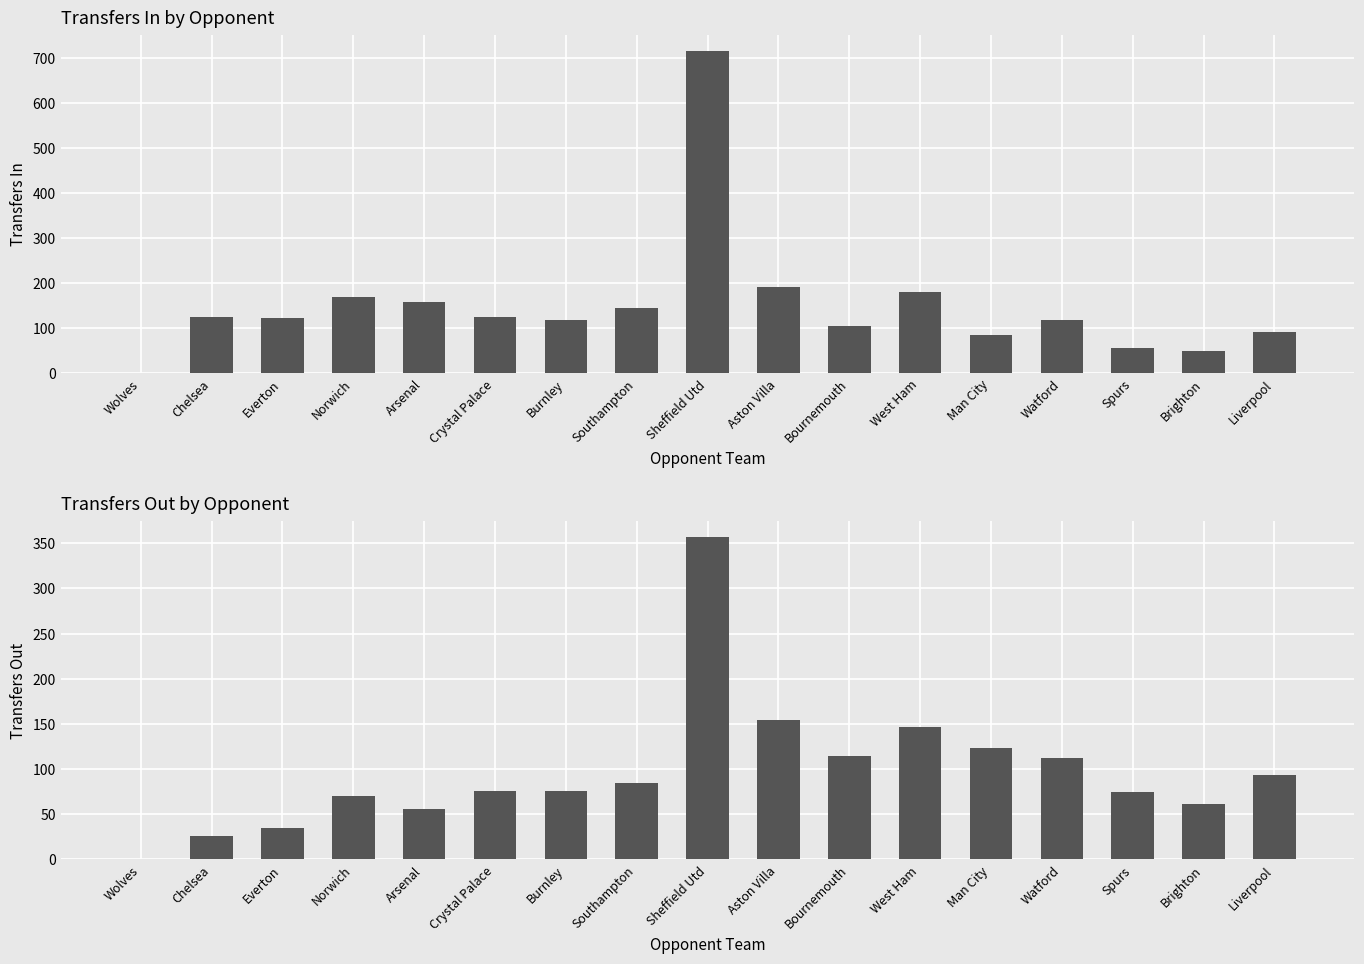

Rank the categories by transfers_in value from highest to lowest.

Sheffield Utd, Aston Villa, West Ham, Norwich, Arsenal, Southampton, Chelsea, Crystal Palace, Everton, Watford, Burnley, Bournemouth, Liverpool, Man City, Spurs, Brighton, Wolves